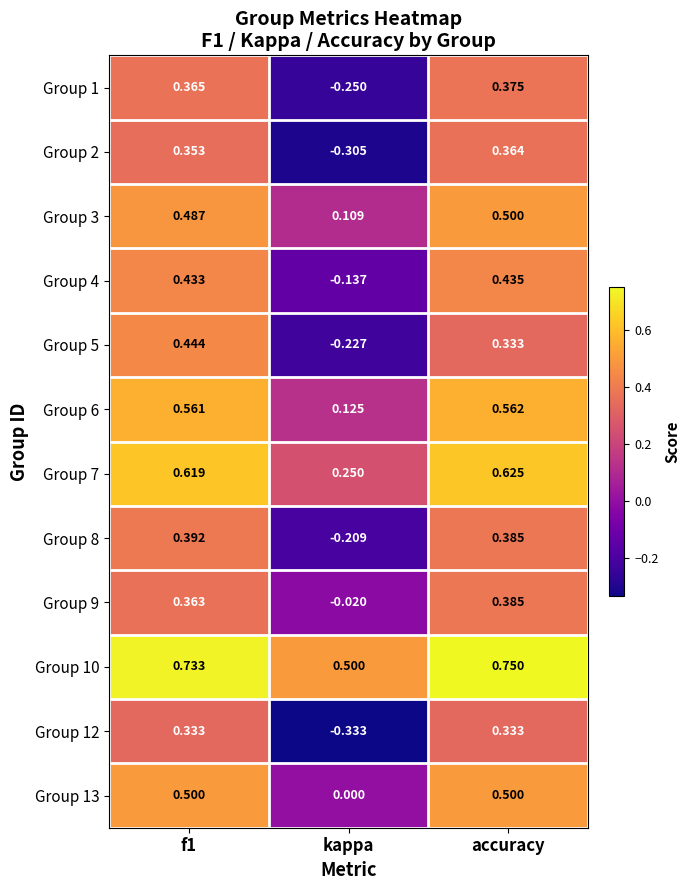

Which category has the lowest value in the Group 7 series?

kappa